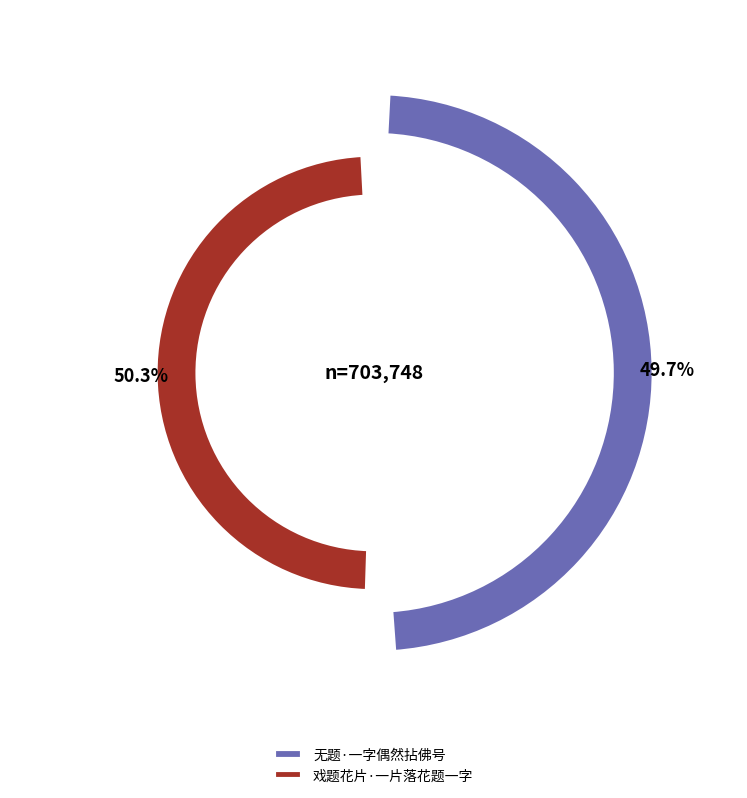

Which slice is the largest?

戏题花片·一片落花题一字